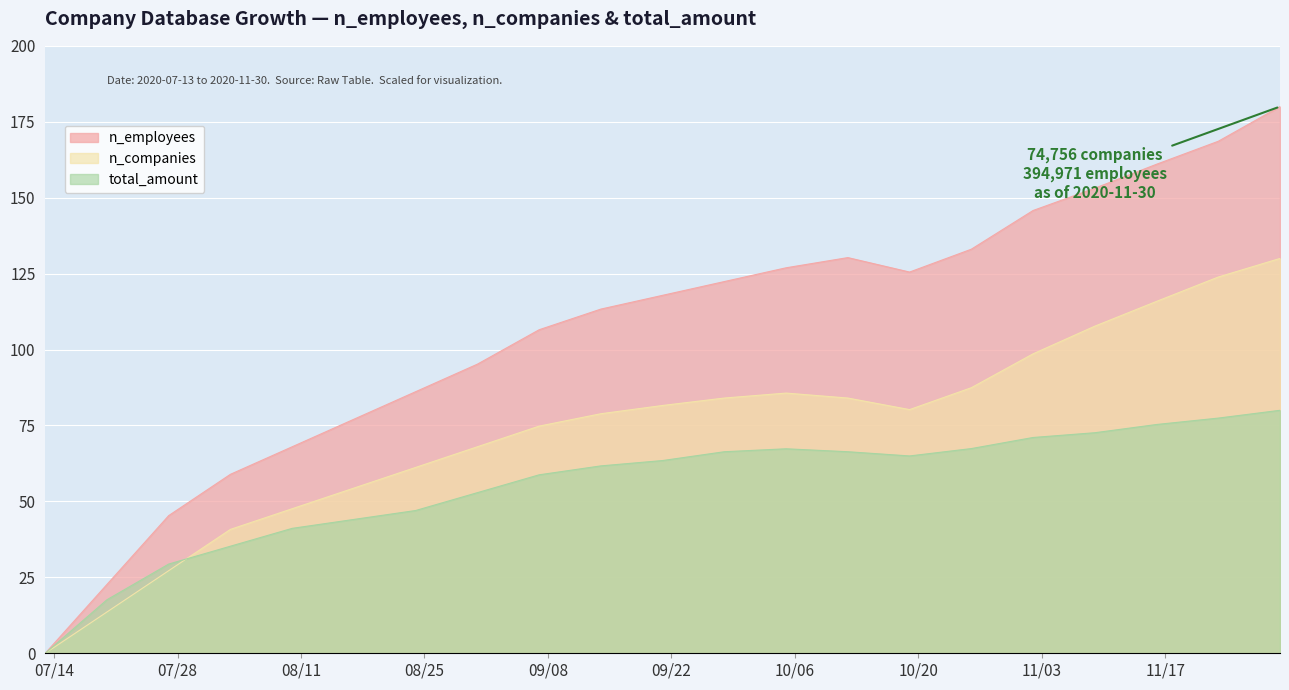

Which series has the largest range (max minus min)?

n_employees